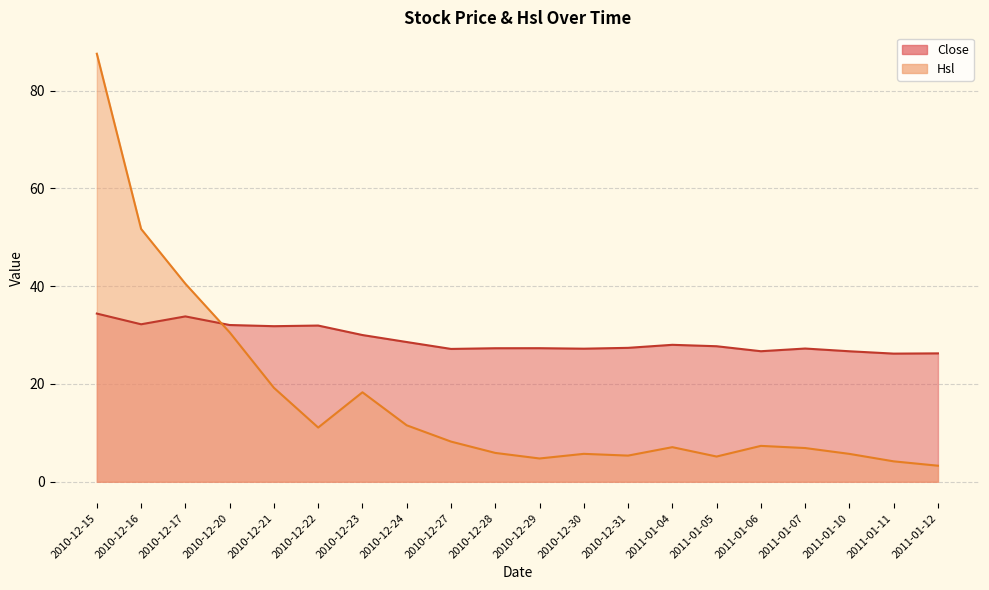

How many interior local valleys does the Close series have?

6